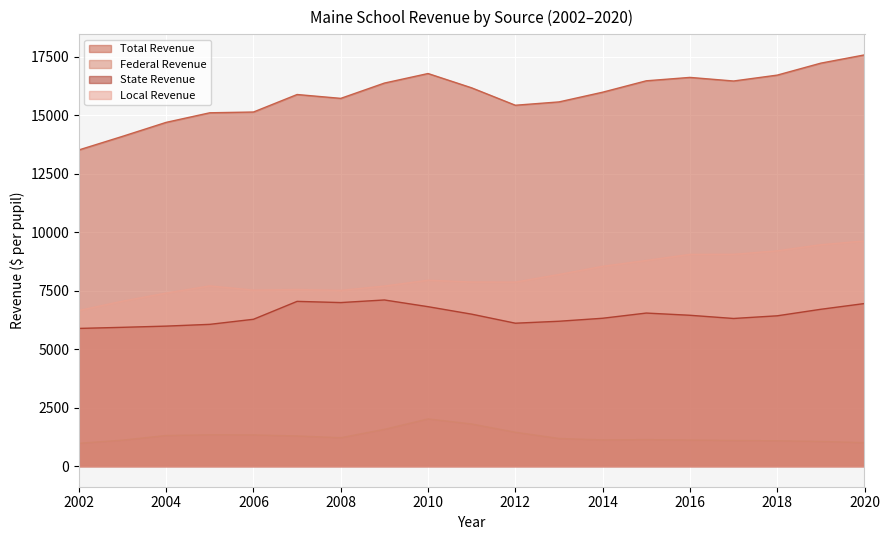

The value of State Revenue at 2020 is 4175.4. True or false?

False